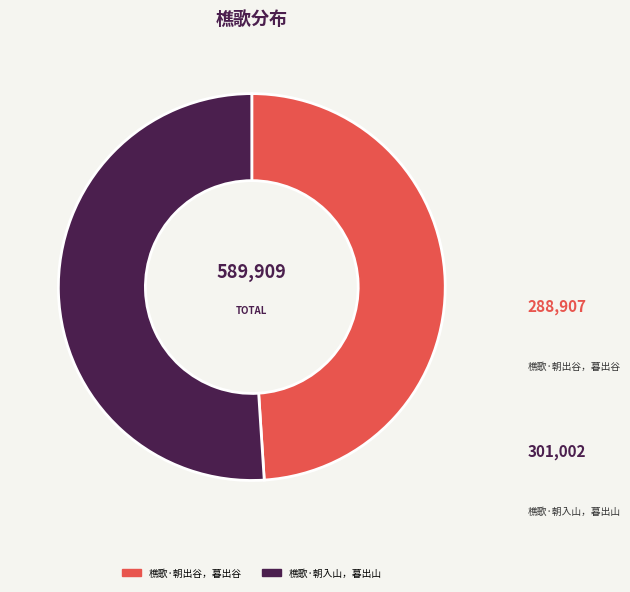

Count the number of slices in the pie.

2